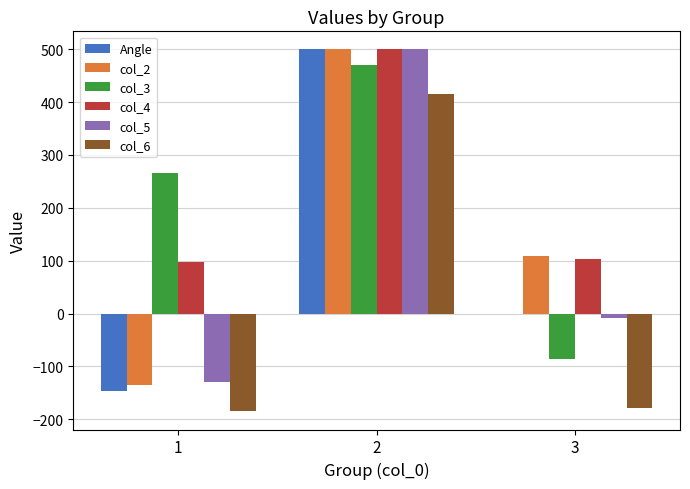

Which series has the largest total across all categories?

col_4